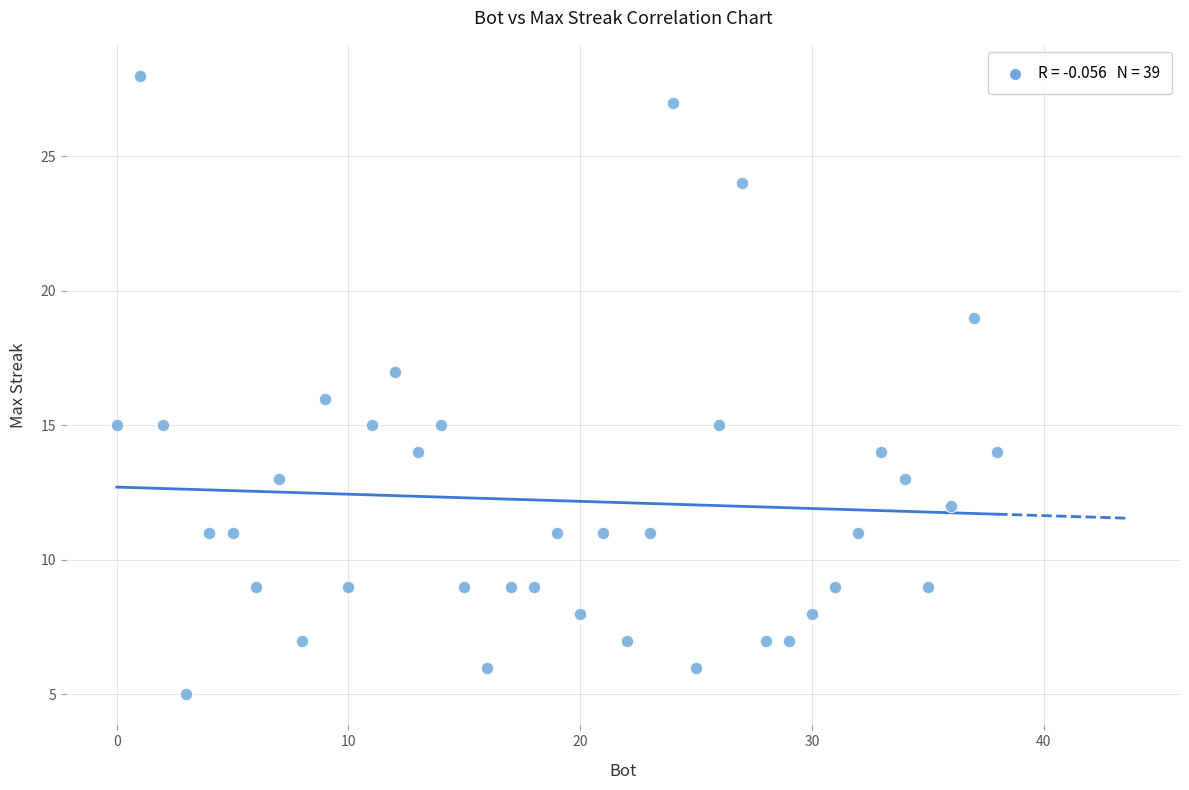

What is the range of X values (max minus min)?

38